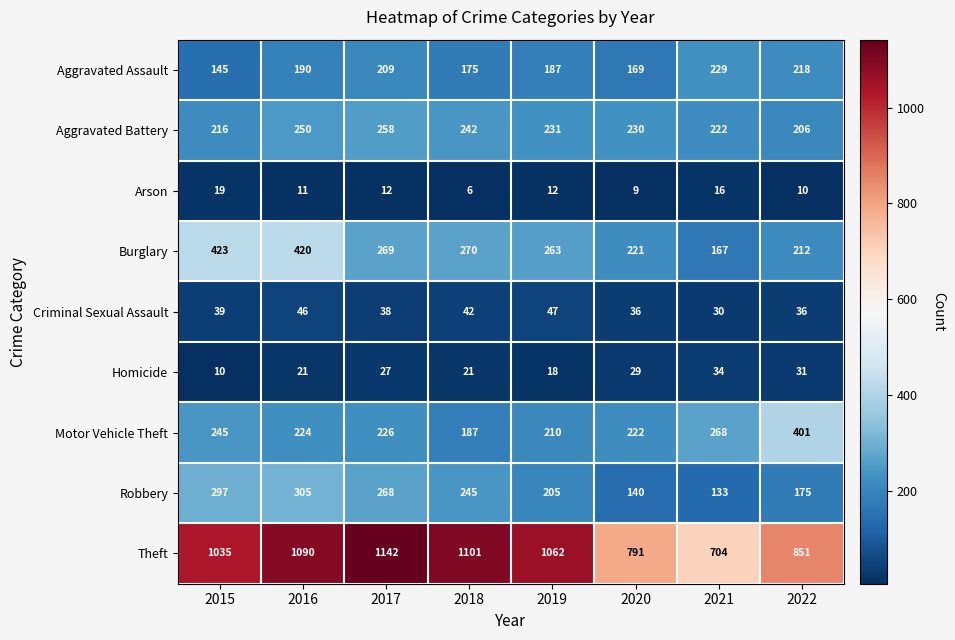

Is it true that Aggravated Assault equals 187 at 2019?

True